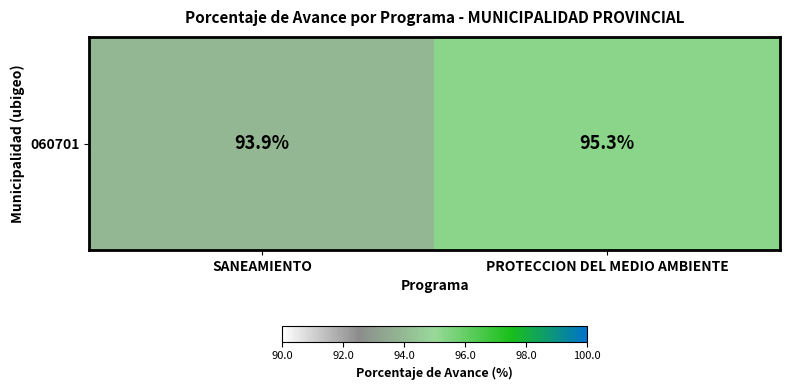

At which category does the chart reach its peak across all series?

PROTECCION DEL MEDIO AMBIENTE